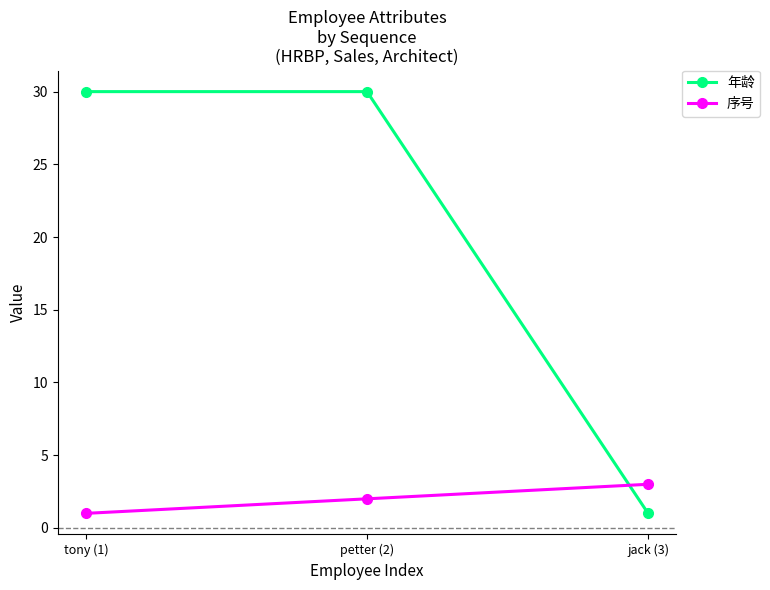

Count the 序号 values in the range 1 to 3.

3